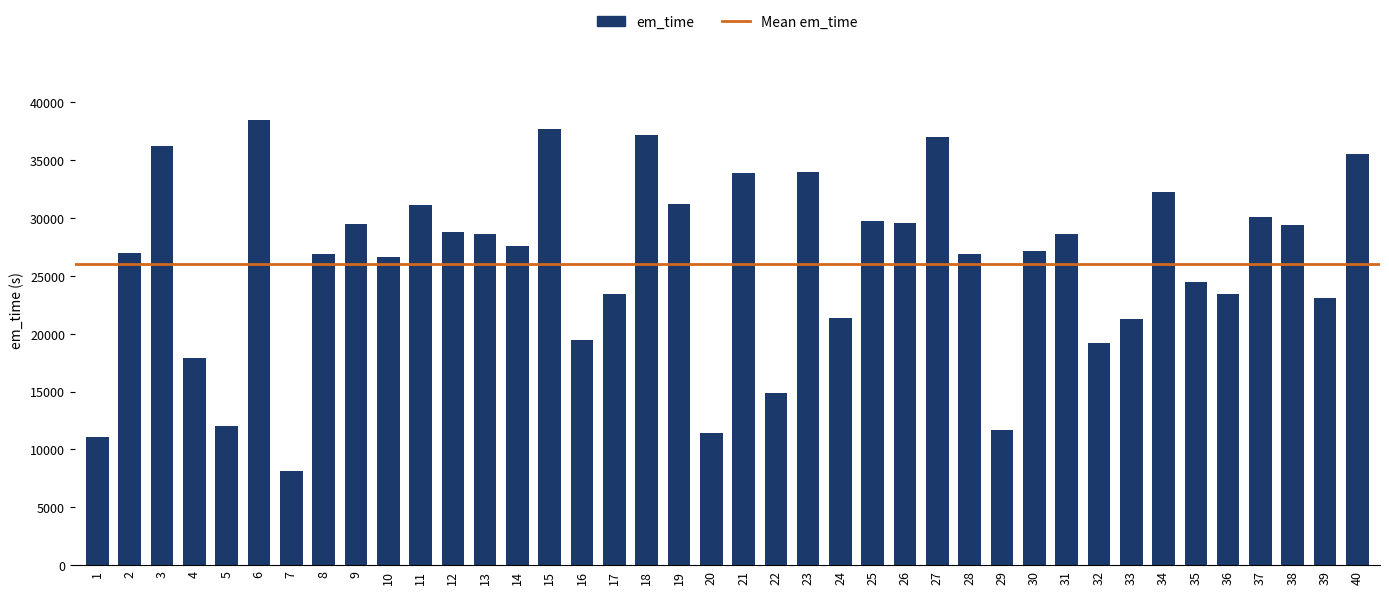

The value at 36 is 33595. True or false?

False